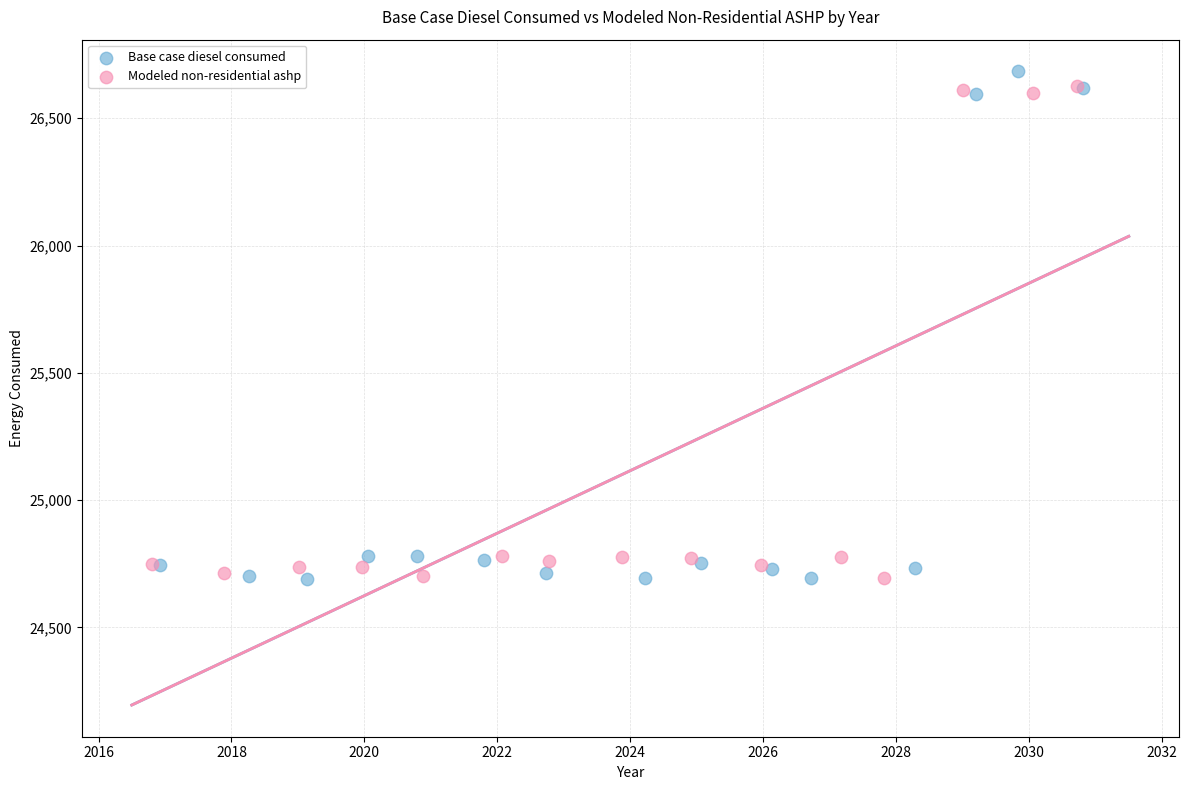

What are all the series names shown in the legend?

Base case diesel consumed, Modeled non-residential ashp